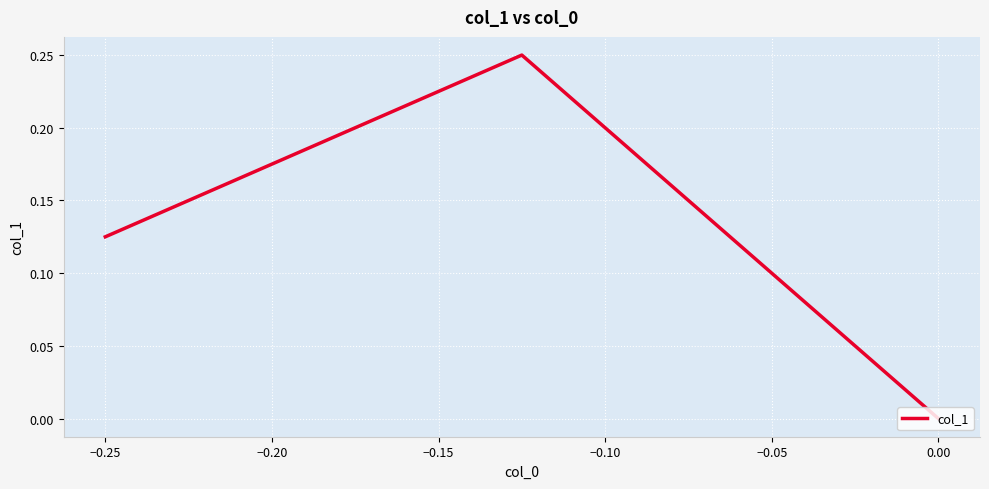

Does the chart display data point markers on the line(s)?

No